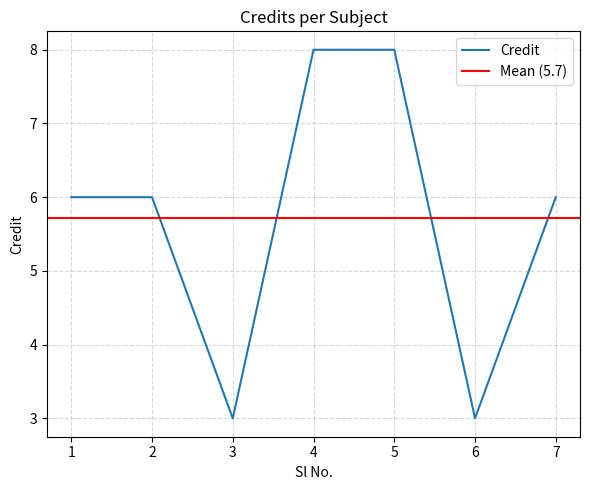

What is the sum of all values?

40